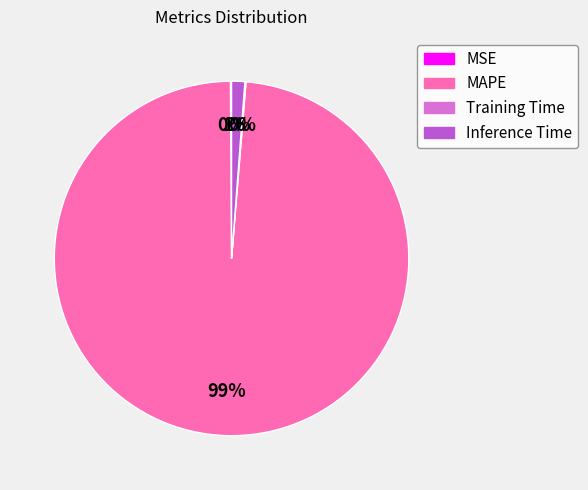

Does MAPE represent more than half of the total?

Yes